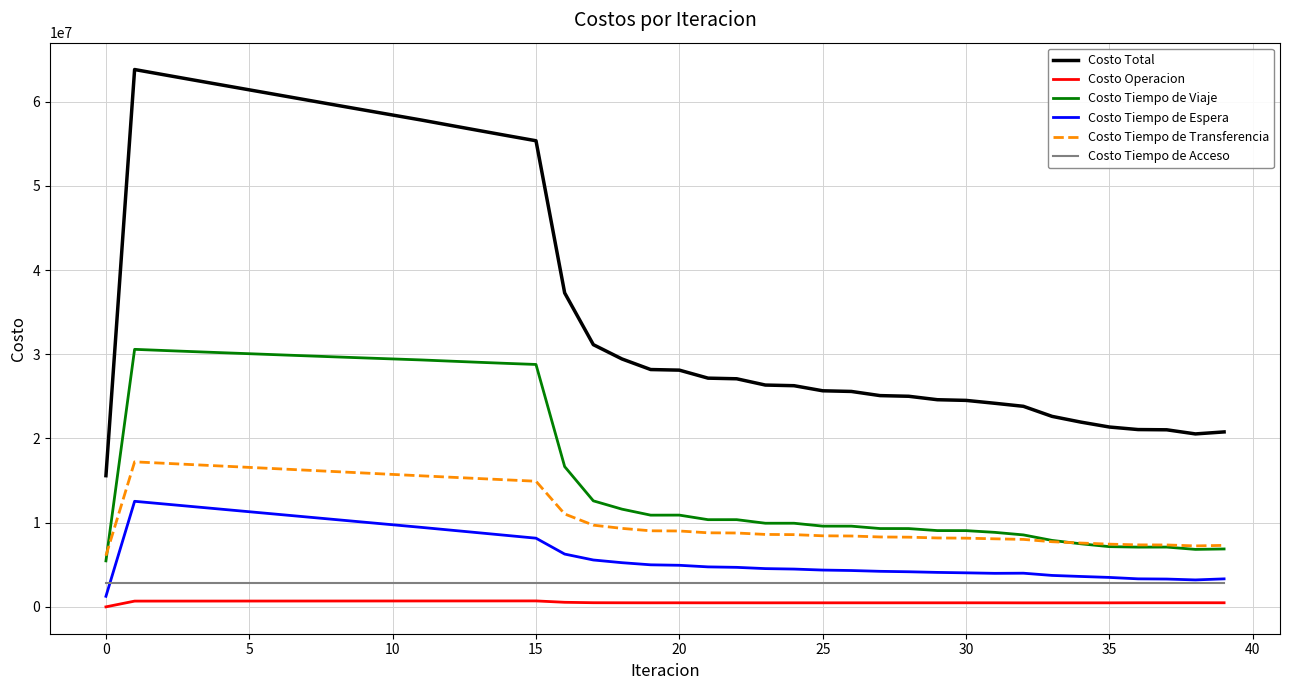

Which series has the widest spread of values?

Costo Total